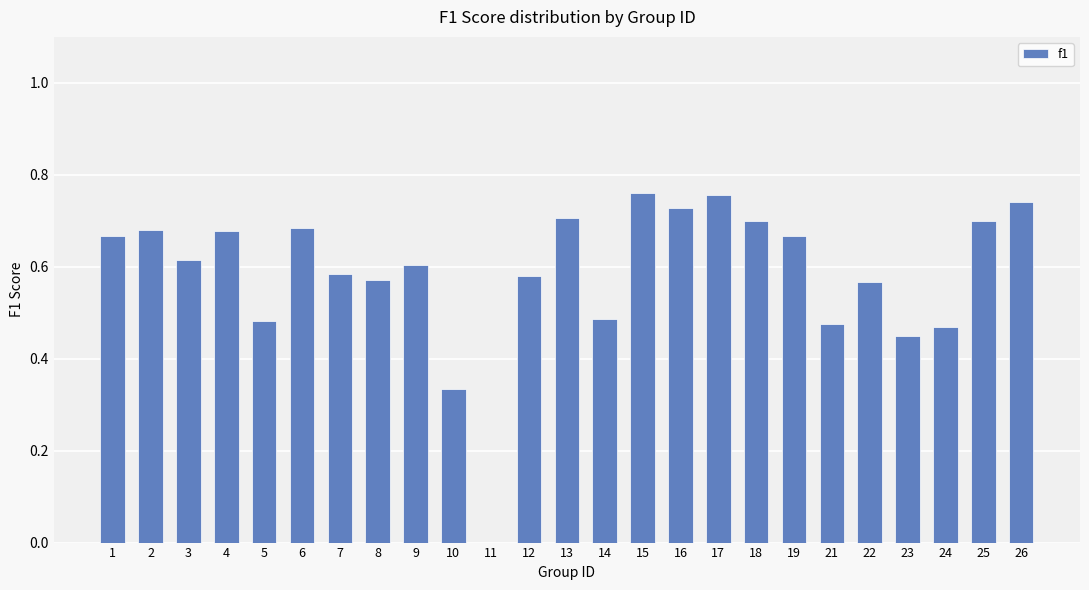

What is the sum of the values at 7 and 22?

1.2